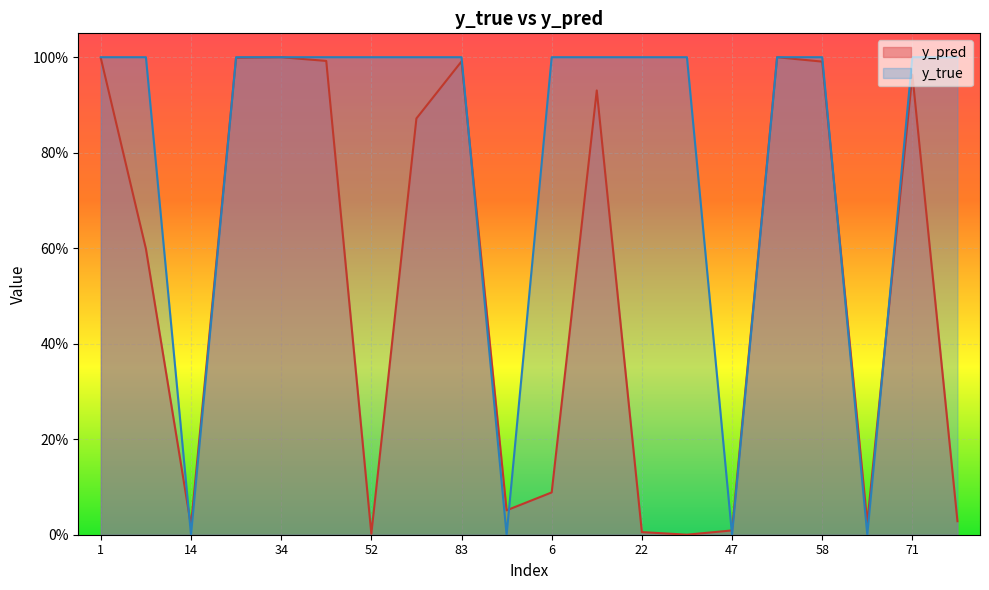

What is the difference between the maximum and minimum values in the y_pred series?

1.0